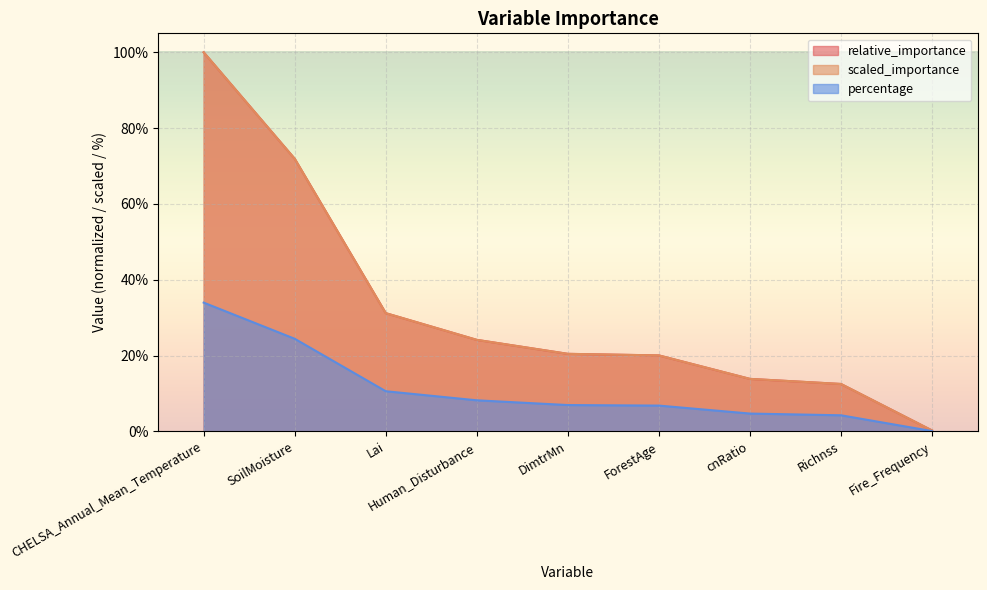

What is the value of the scaled_importance point at the 8th from the left?

0.1